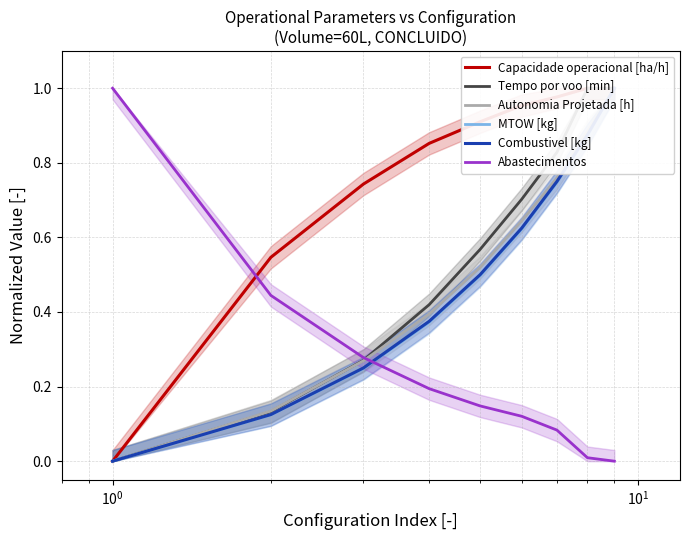

What is the value of the MTOW [kg] point at the 5th from the left?

0.5